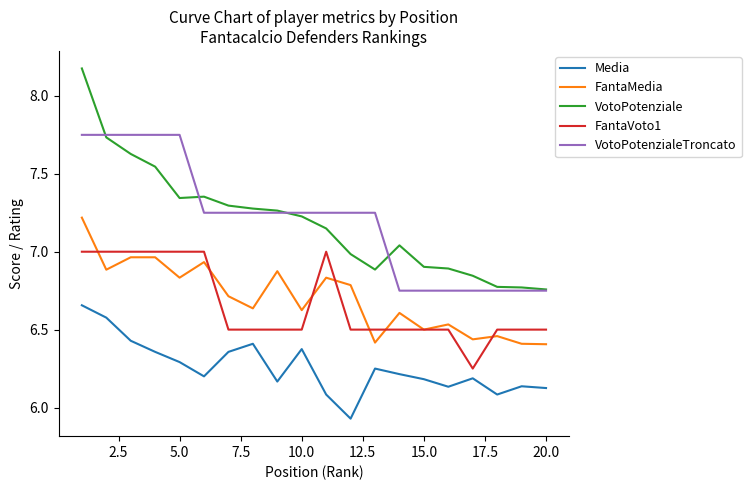

True or false: FantaMedia and VotoPotenzialeTroncato cross at least once.

False